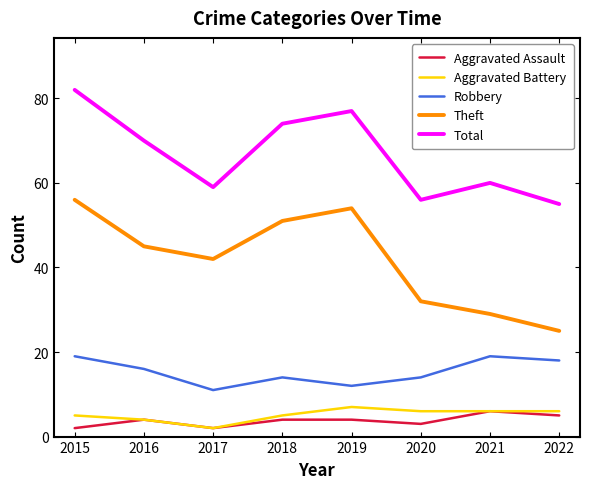

True or false: Aggravated Assault and Total cross at least once.

False